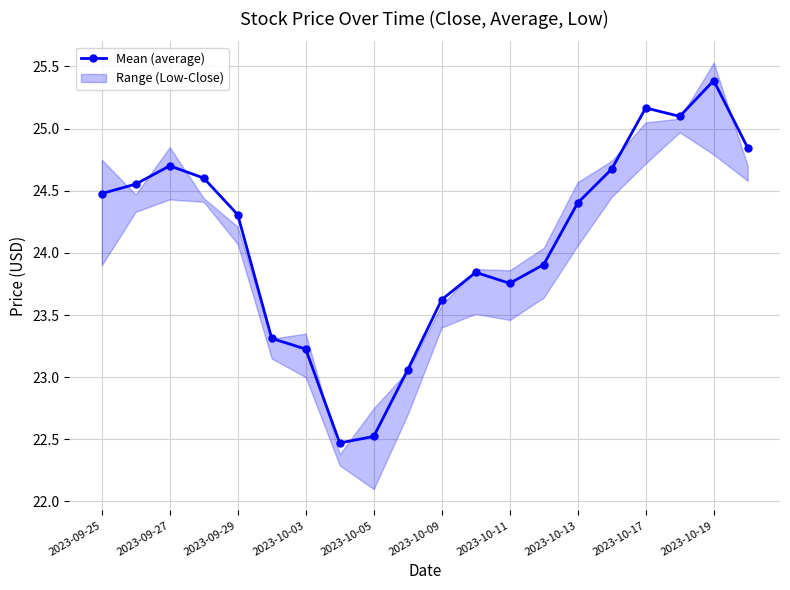

How many lines are shown in the chart?

1